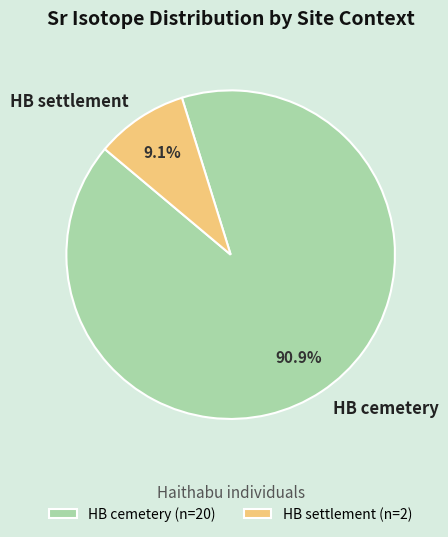

What percentage do HB cemetery and HB settlement together represent?

100.0%